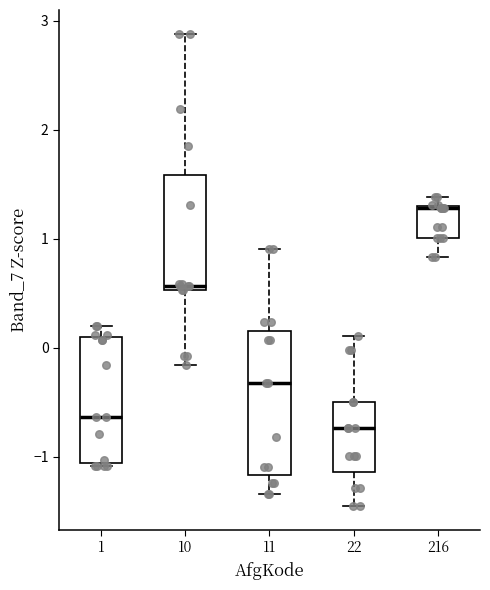

Where does the lower whisker of the box at x = 216 end on the y-axis? The values are not printed on the chart, so give them approximately, as read against the axis.

0.8